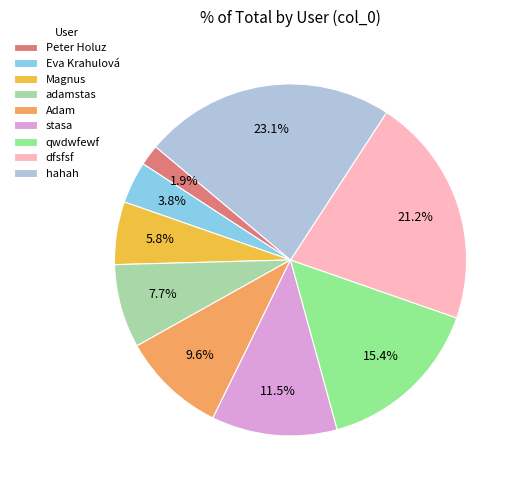

What percentage do adamstas and Peter Holuz together represent?

9.6%